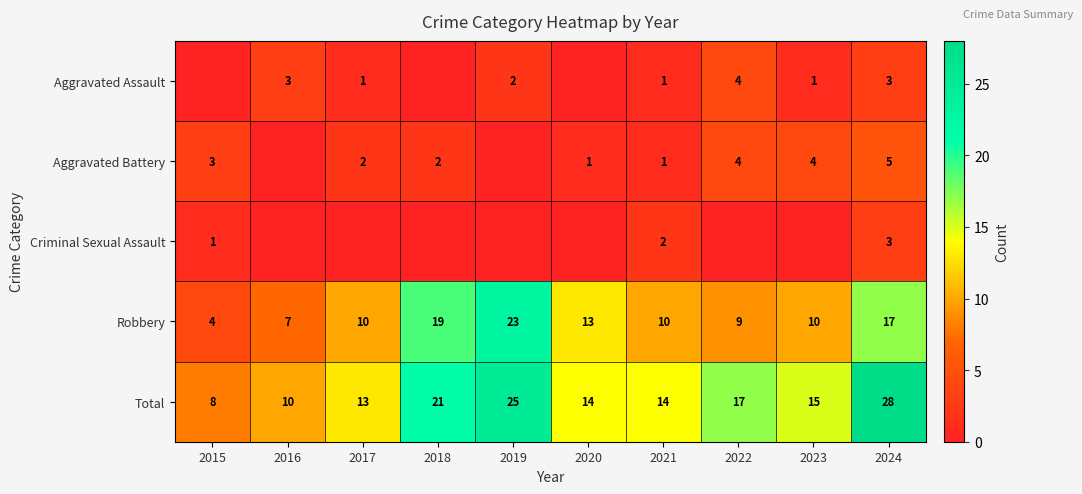

The Total series shows 21 at 2018. True or false?

True